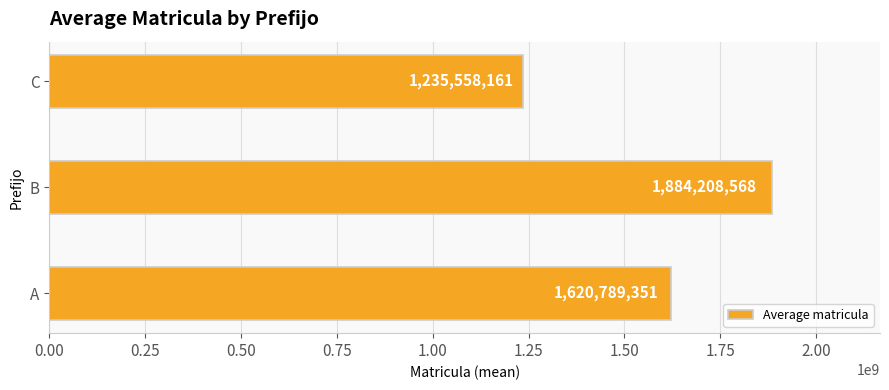

Is it true that the value at B is 1163250807?

False